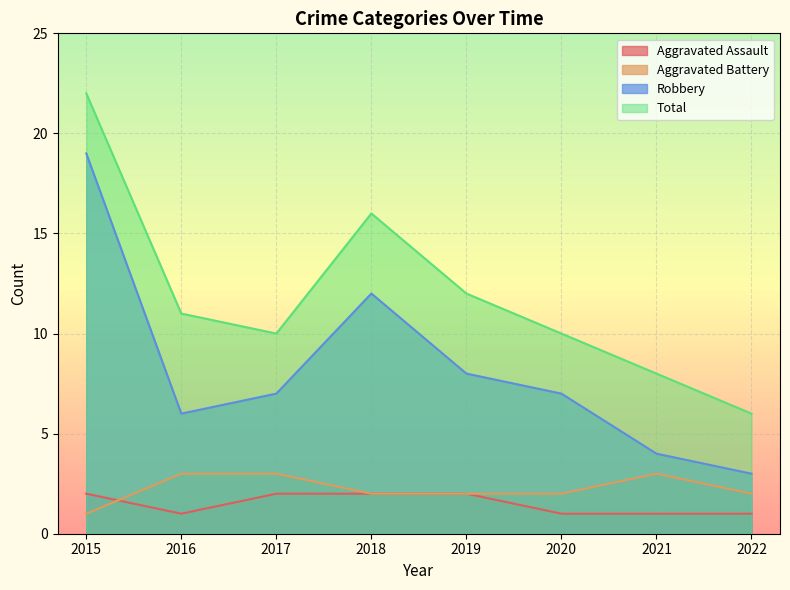

What value does the Aggravated Assault series have at 2017?

2